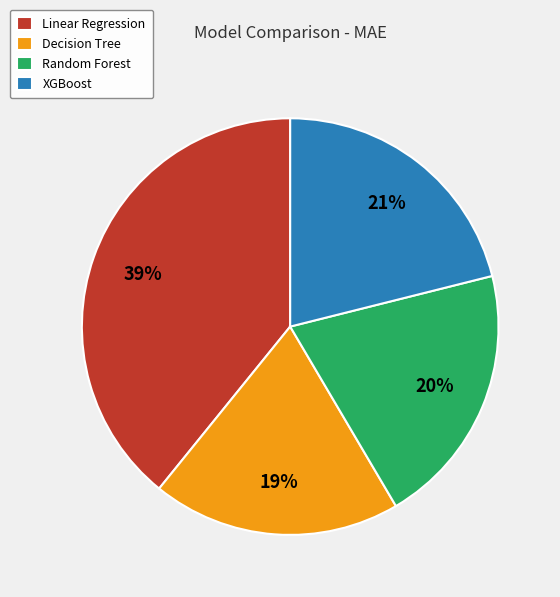

Do XGBoost and Linear Regression together represent more than half of the pie?

Yes